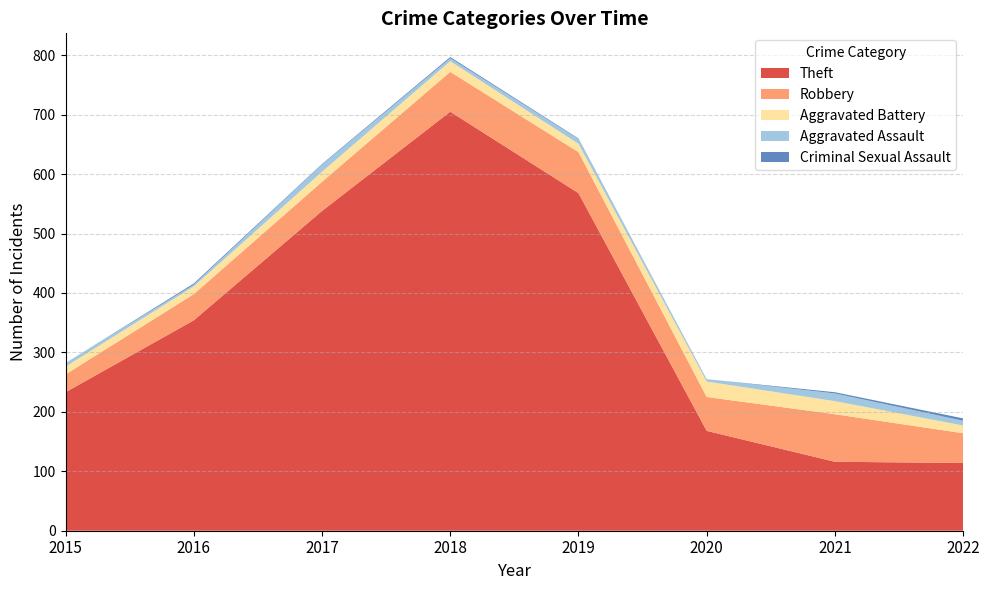

Reading left to right, what are all the values shown in this chart?

Theft: 2015=233	2016=354	2017=538	2018=705	2019=568	2020=168	2021=116	2022=114
Robbery: 2015=30	2016=44	2017=49	2018=67	2019=69	2020=57	2021=80	2022=50
Aggravated Battery: 2015=13	2016=13	2017=17	2018=18	2019=14	2020=26	2021=22	2022=13
Aggravated Assault: 2015=6	2016=3	2017=12	2018=5	2019=8	2020=4	2021=13	2022=8
Criminal Sexual Assault: 2015=0	2016=2	2017=1	2018=2	2019=1	2020=0	2021=2	2022=4